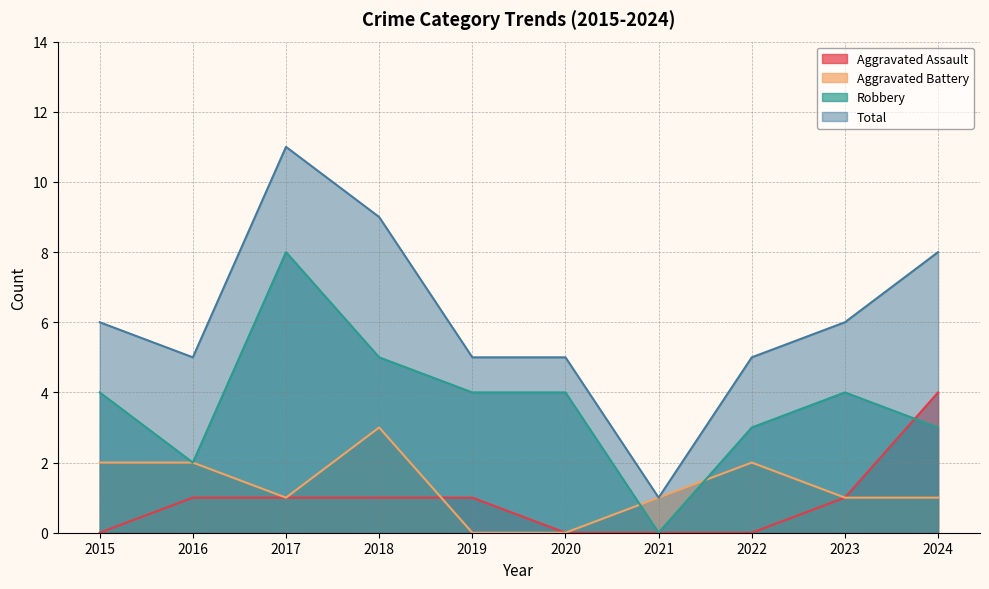

How many values in the Total series exceed 6?

3